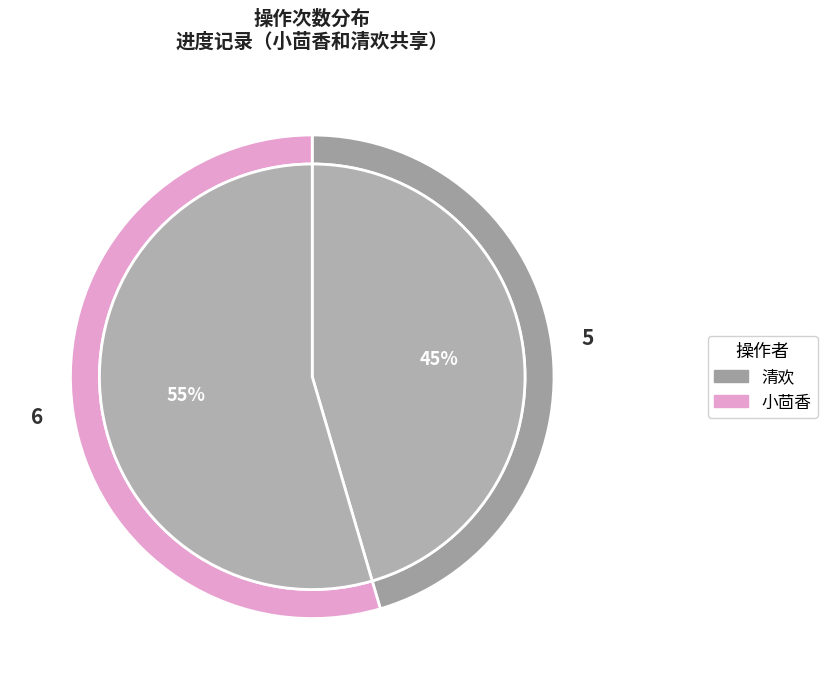

Which slice is the largest?

小茴香